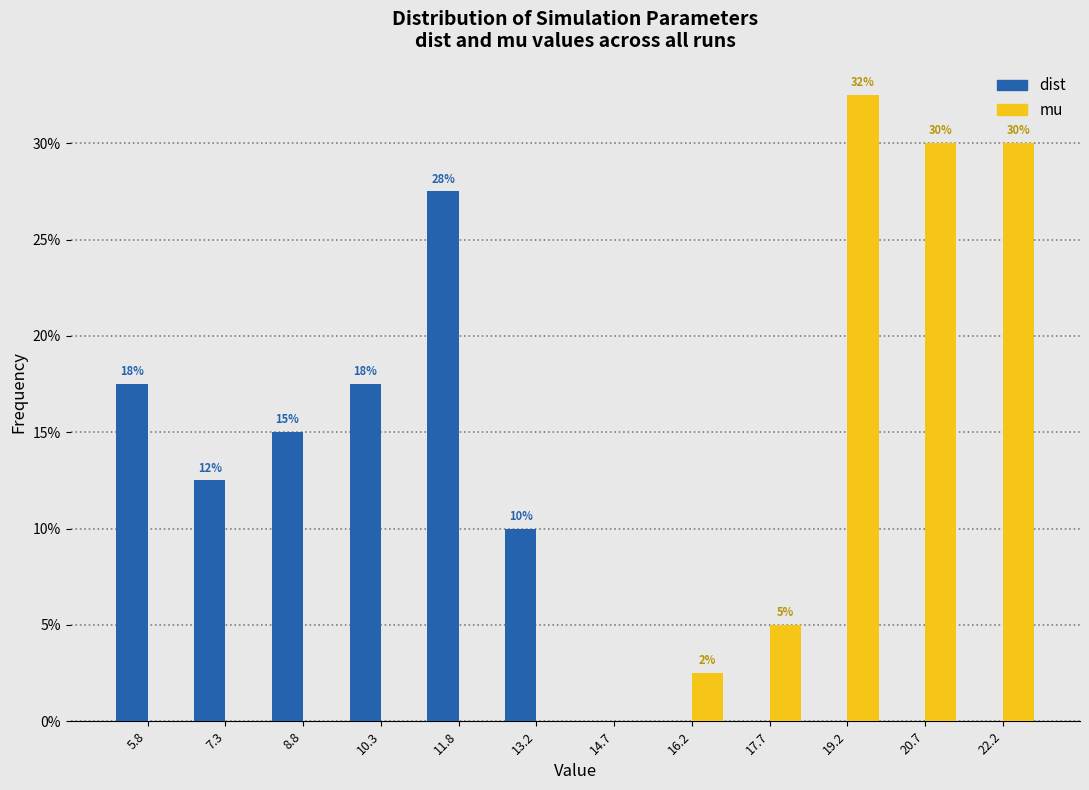

In the mu series, which range on the x-axis has the tallest bar?

18.4 to 20.0